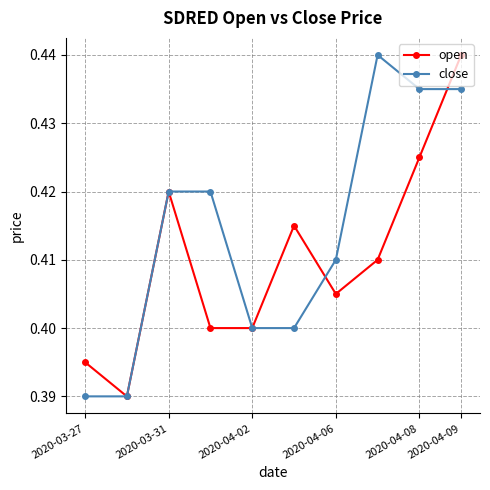

List the series in order of their overall mean, lowest first.

open, close